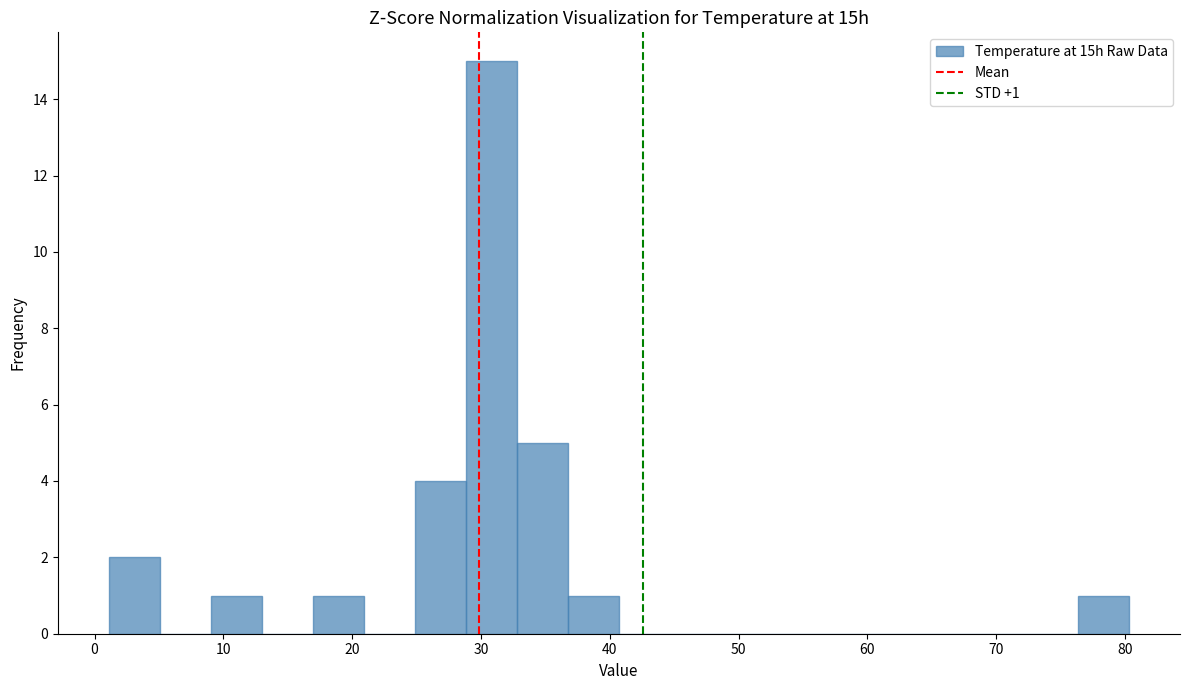

Around what value on the x-axis is the tallest bar? Give the approximate position of its centre, as read against the axis.

31